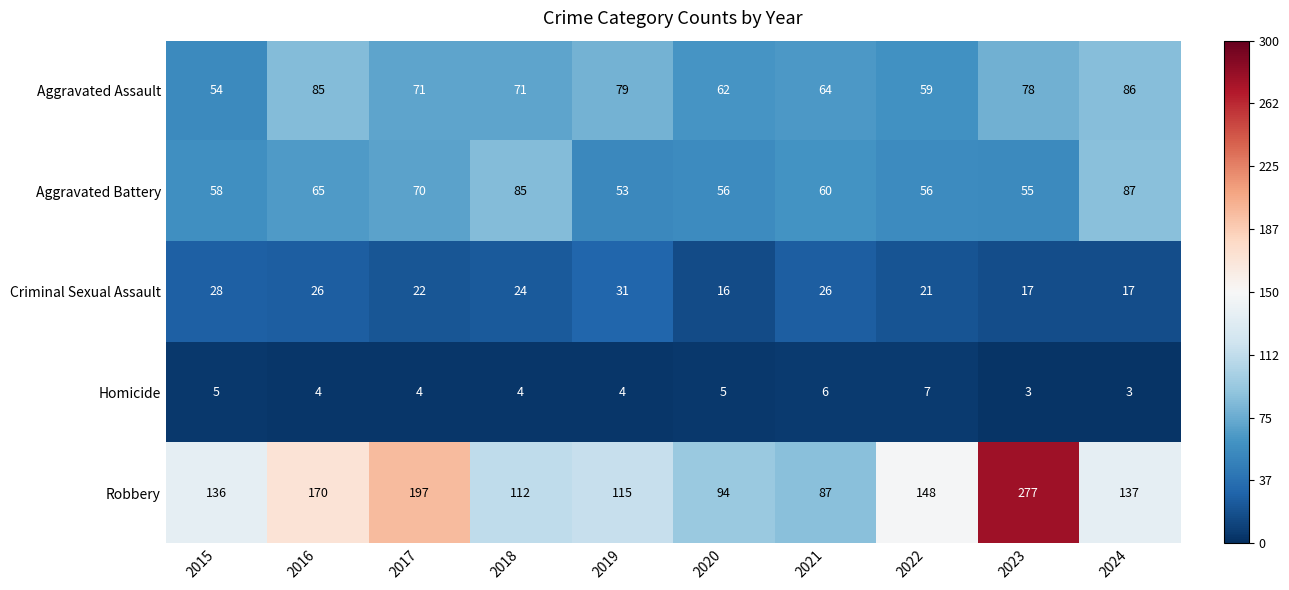

What value does the Robbery series have at 2022, to the nearest 10?

150